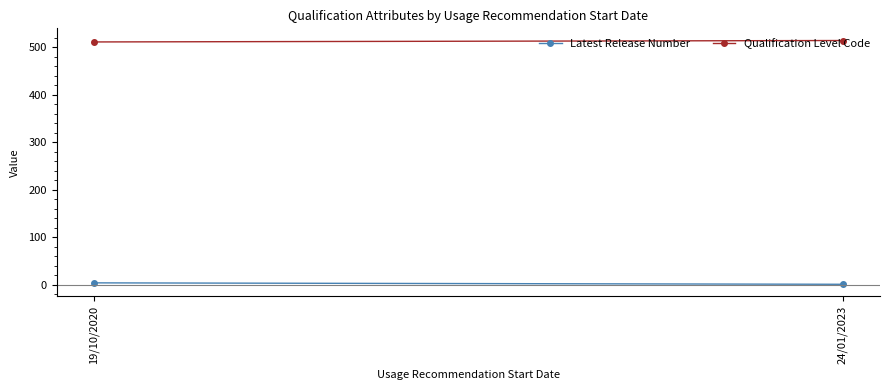

What is the approximate value of Latest Release Number at 19/10/2020?

4